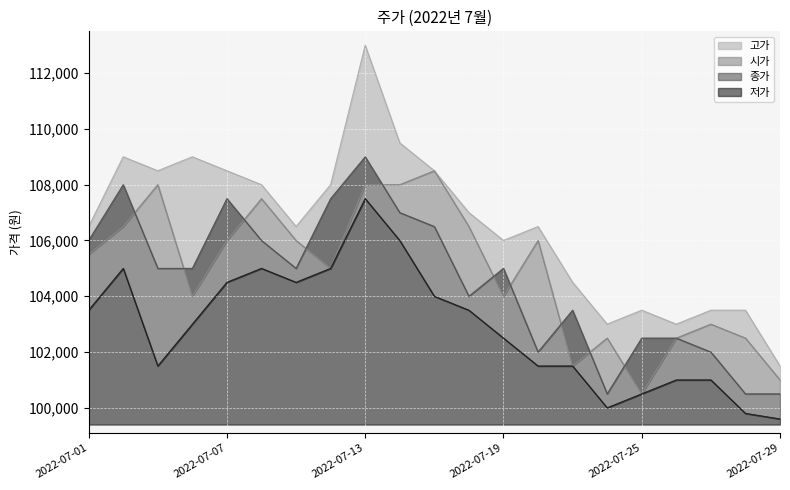

How many data points in 시가 are less than 105500?

10